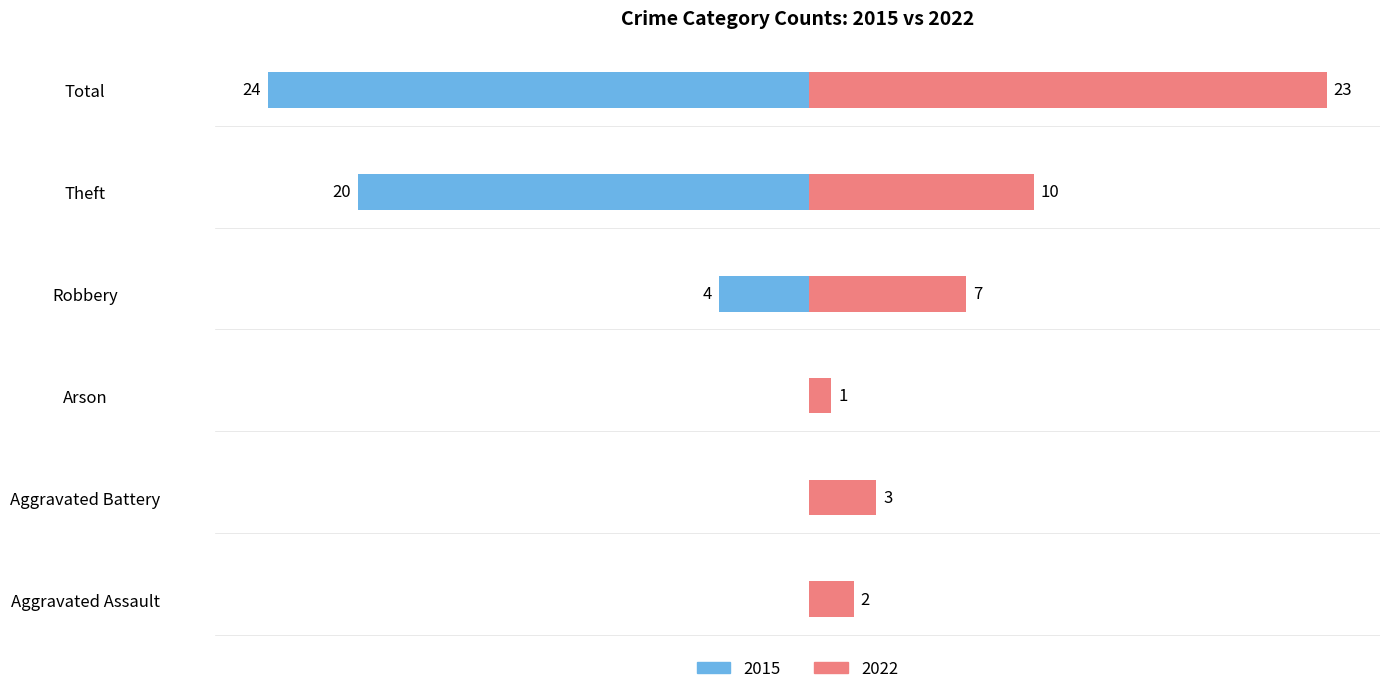

Which series has the largest range (max minus min)?

2015